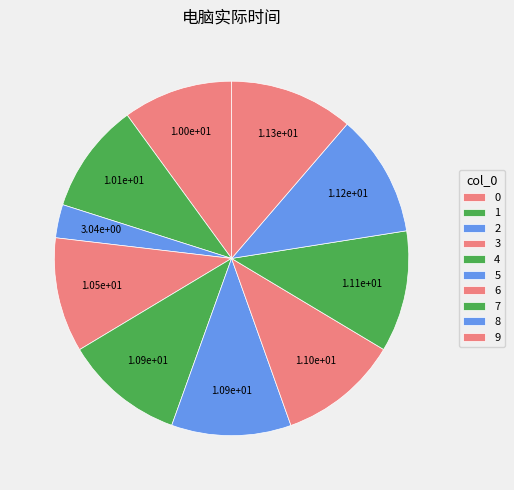

Rank the categories by value from highest to lowest.

9, 8, 7, 6, 4, 5, 3, 1, 0, 2